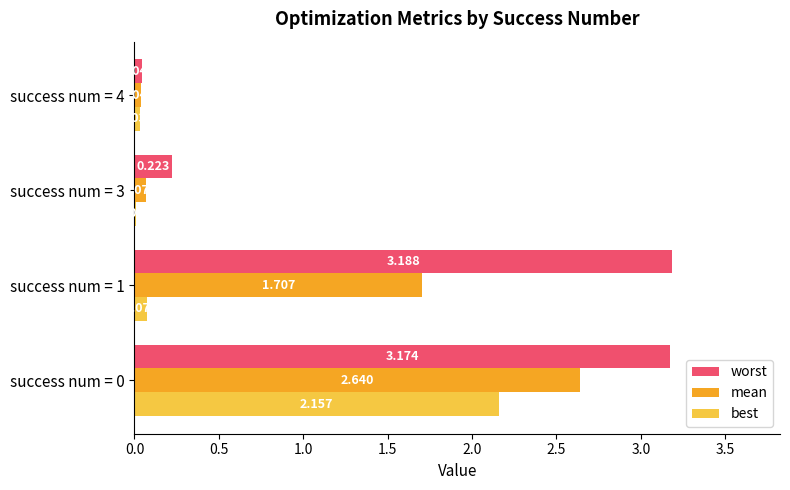

Count the number of categories in the chart.

4